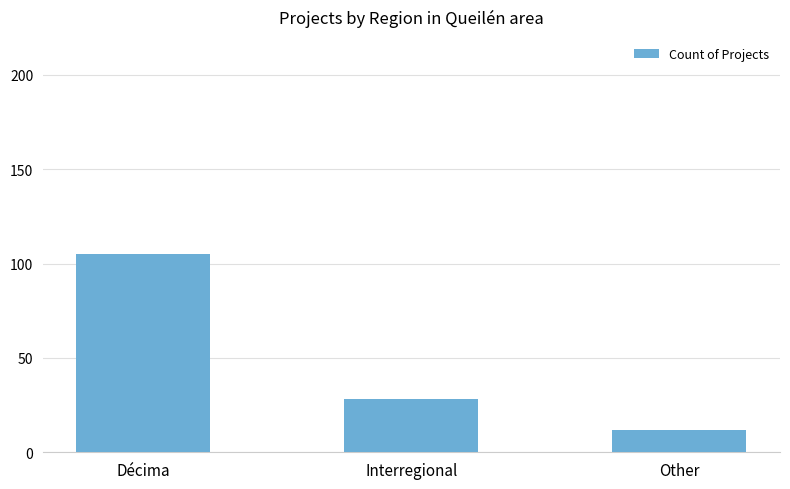

What is the label of the 2nd bar from the right?

Interregional